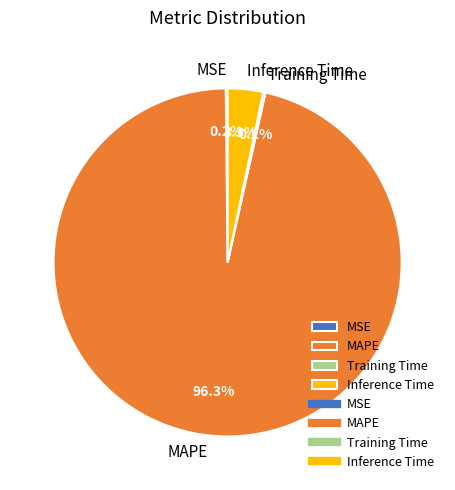

What percentage is NOT represented by Inference Time?

96.7%